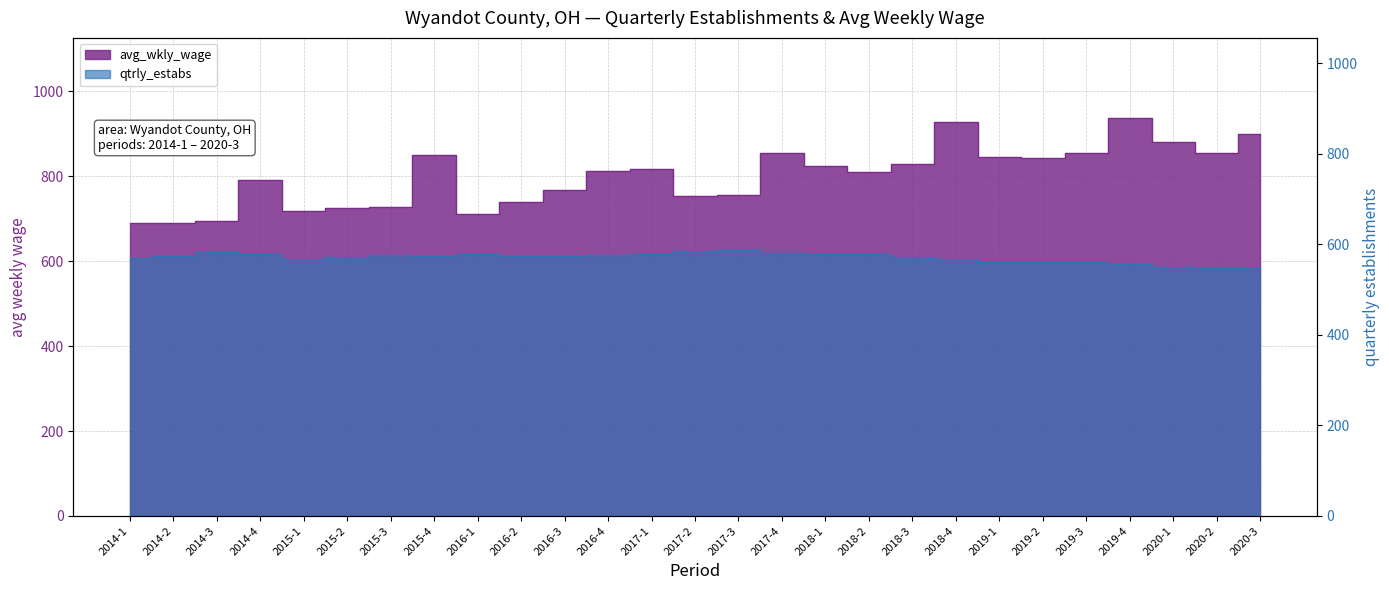

How many lines are shown in the chart?

2